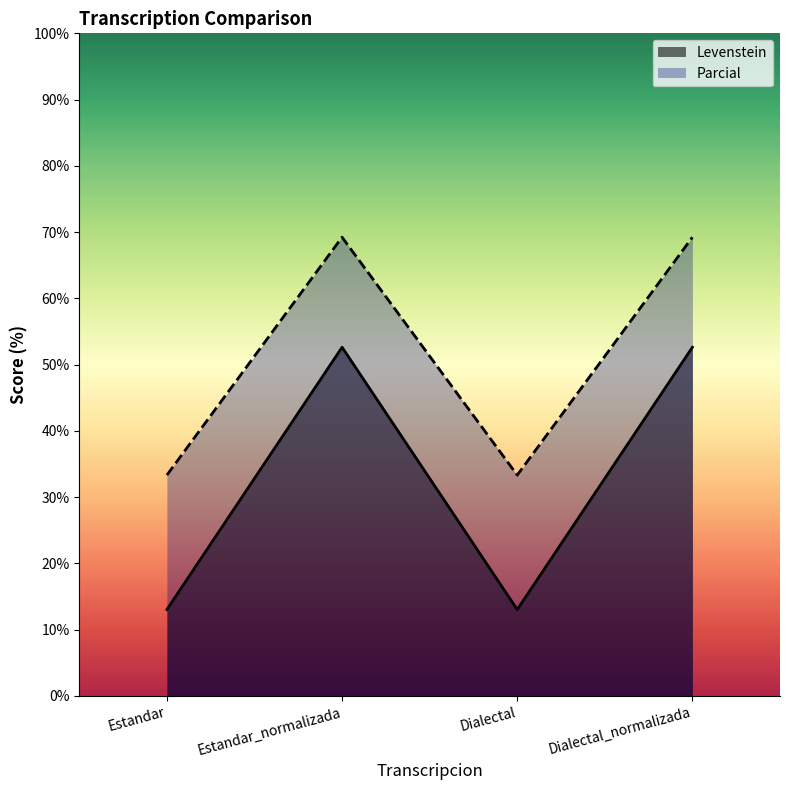

Between Dialectal_normalizada and Estandar_normalizada, which is larger?

Dialectal_normalizada